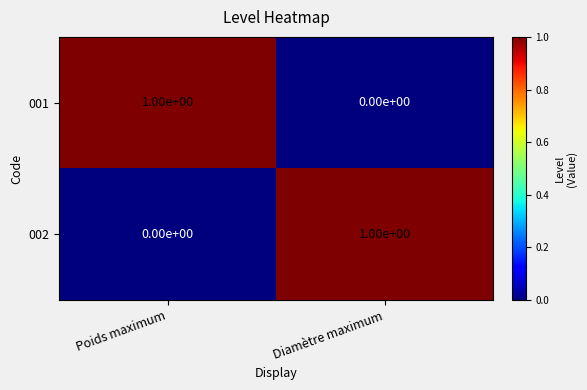

Rank the categories by 001 value from lowest to highest.

Diamètre maximum, Poids maximum